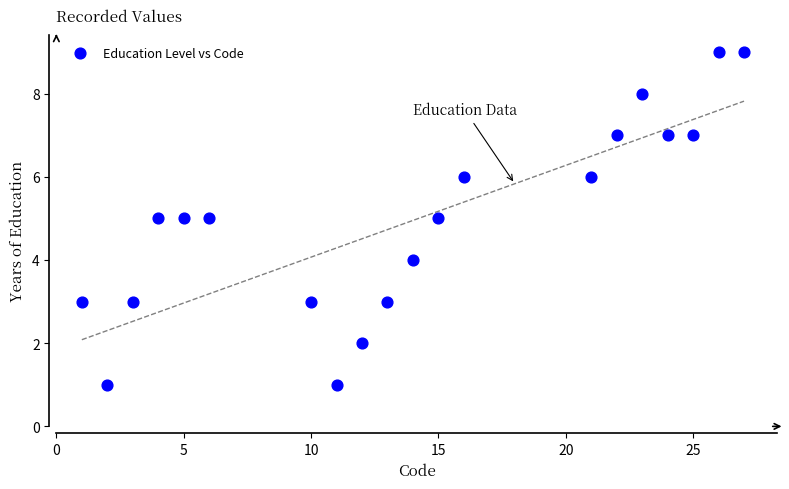

What is the range of X values (max minus min)?

26